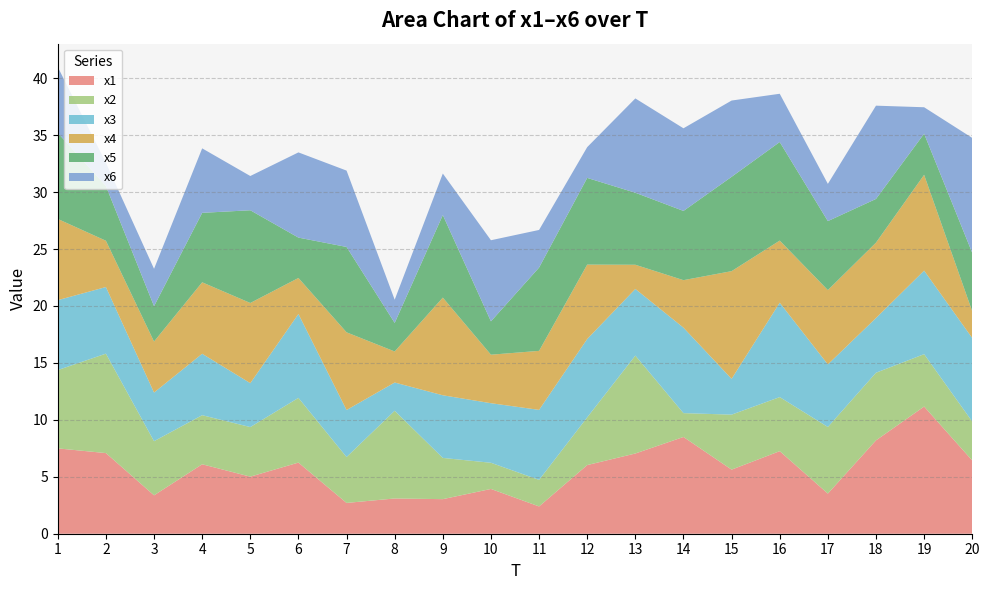

Reading right to left, list all the values displayed in this chart.

x1: 6.4	11.2	8.2	3.5	7.2	5.6	8.5	7.0	6.0	2.4	3.9	3.0	3.1	2.7	6.2	5.0	6.1	3.4	7.1	7.5
x2: 3.4	4.6	5.9	5.8	4.7	4.8	2.1	8.6	4.2	2.3	2.3	3.6	7.7	4.0	5.7	4.4	4.3	4.8	8.7	6.9
x3: 7.3	7.3	4.8	5.5	8.3	3.1	7.5	5.8	6.9	6.1	5.2	5.5	2.5	4.1	7.4	3.9	5.4	4.3	5.8	6.1
x4: 2.3	8.4	6.6	6.5	5.5	9.5	4.2	2.1	6.5	5.2	4.3	8.6	2.7	6.8	3.2	7.0	6.3	4.5	4.1	7.1
x5: 5.1	3.6	3.8	6.1	8.7	8.3	6.1	6.3	7.6	7.3	2.9	7.3	2.5	7.5	3.5	8.1	6.1	3.1	4.8	7.6
x6: 10.1	2.3	8.2	3.3	4.2	6.7	7.3	8.3	2.7	3.3	7.1	3.6	2.0	6.7	7.5	3.0	5.7	3.3	2.0	5.8